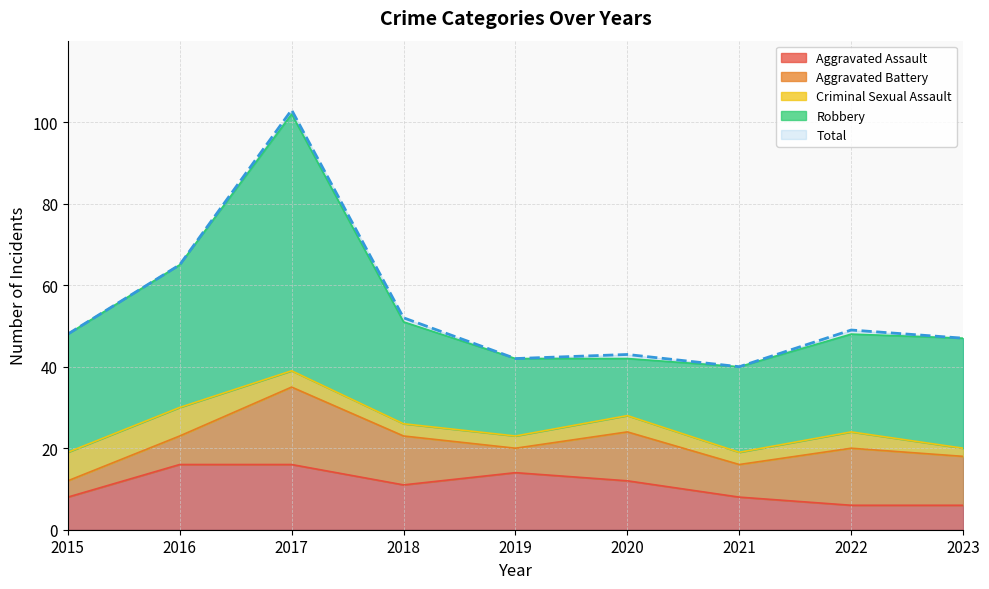

True or false: Criminal Sexual Assault has a value of 7 at 2016.

True